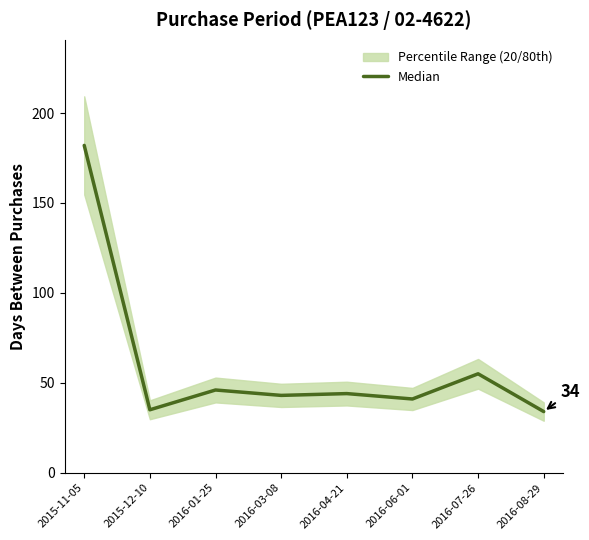

What is the change in value from 2016-03-08 to 2016-04-21?

+1